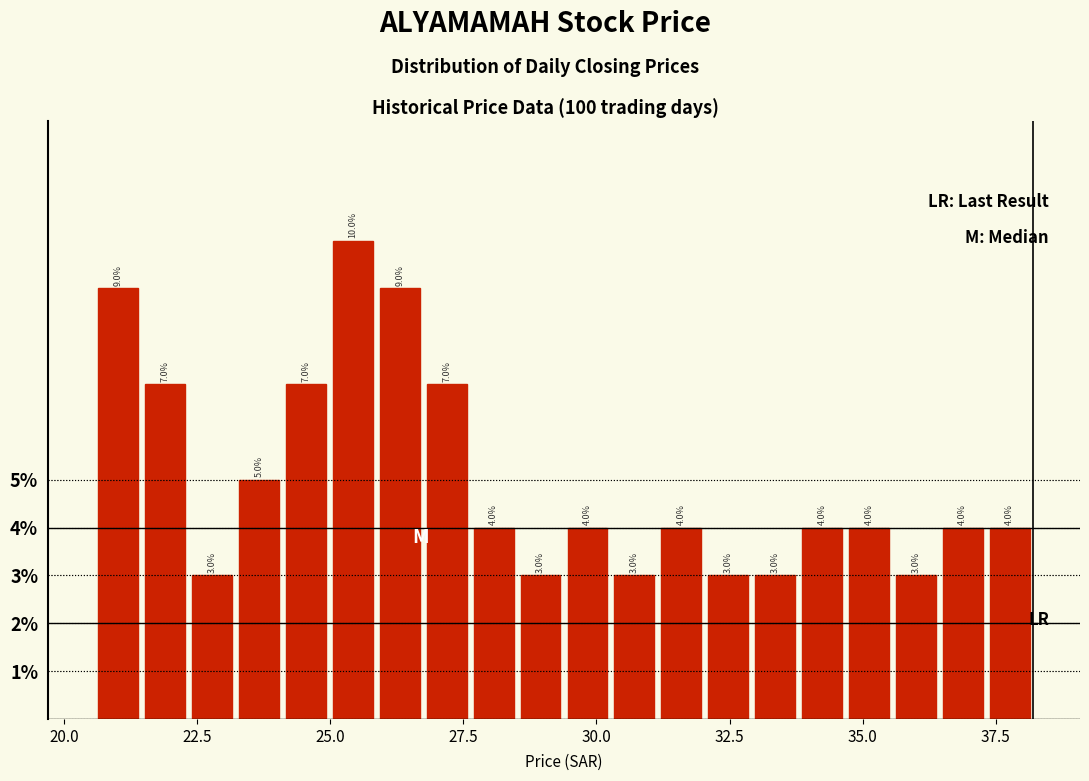

Read against the x-axis, roughly where is the centre of the tallest bar?

25.5